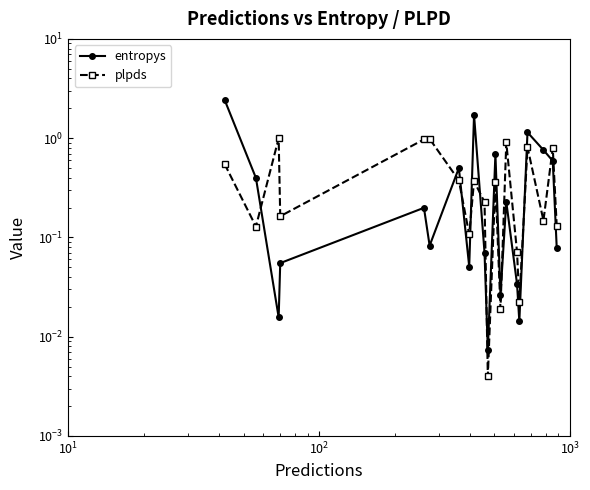

Does the chart have visible grid lines?

No